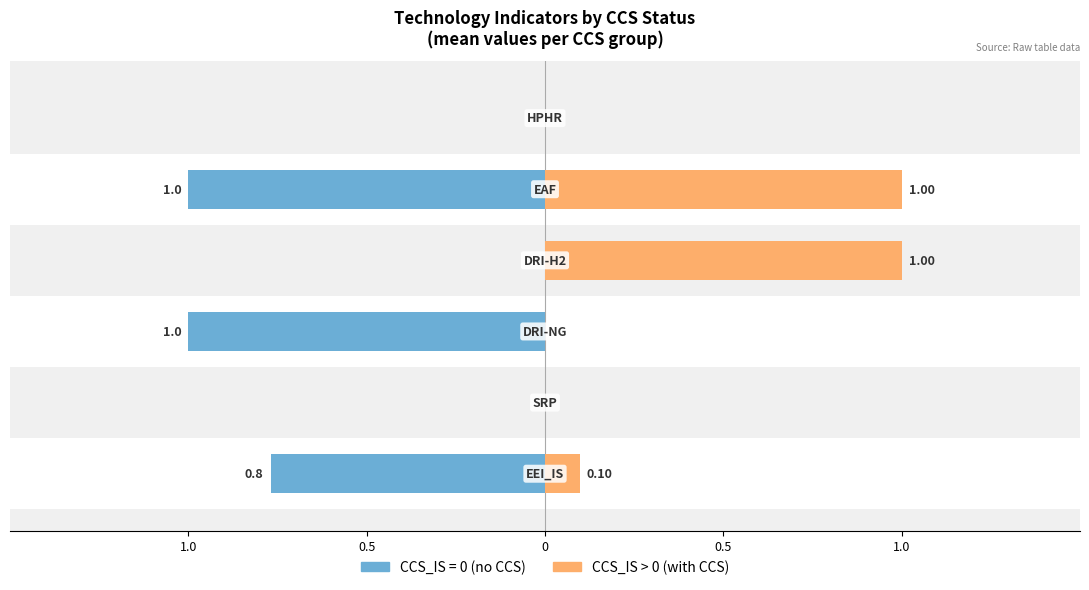

Which label corresponds to the smallest value in the chart?

SRP